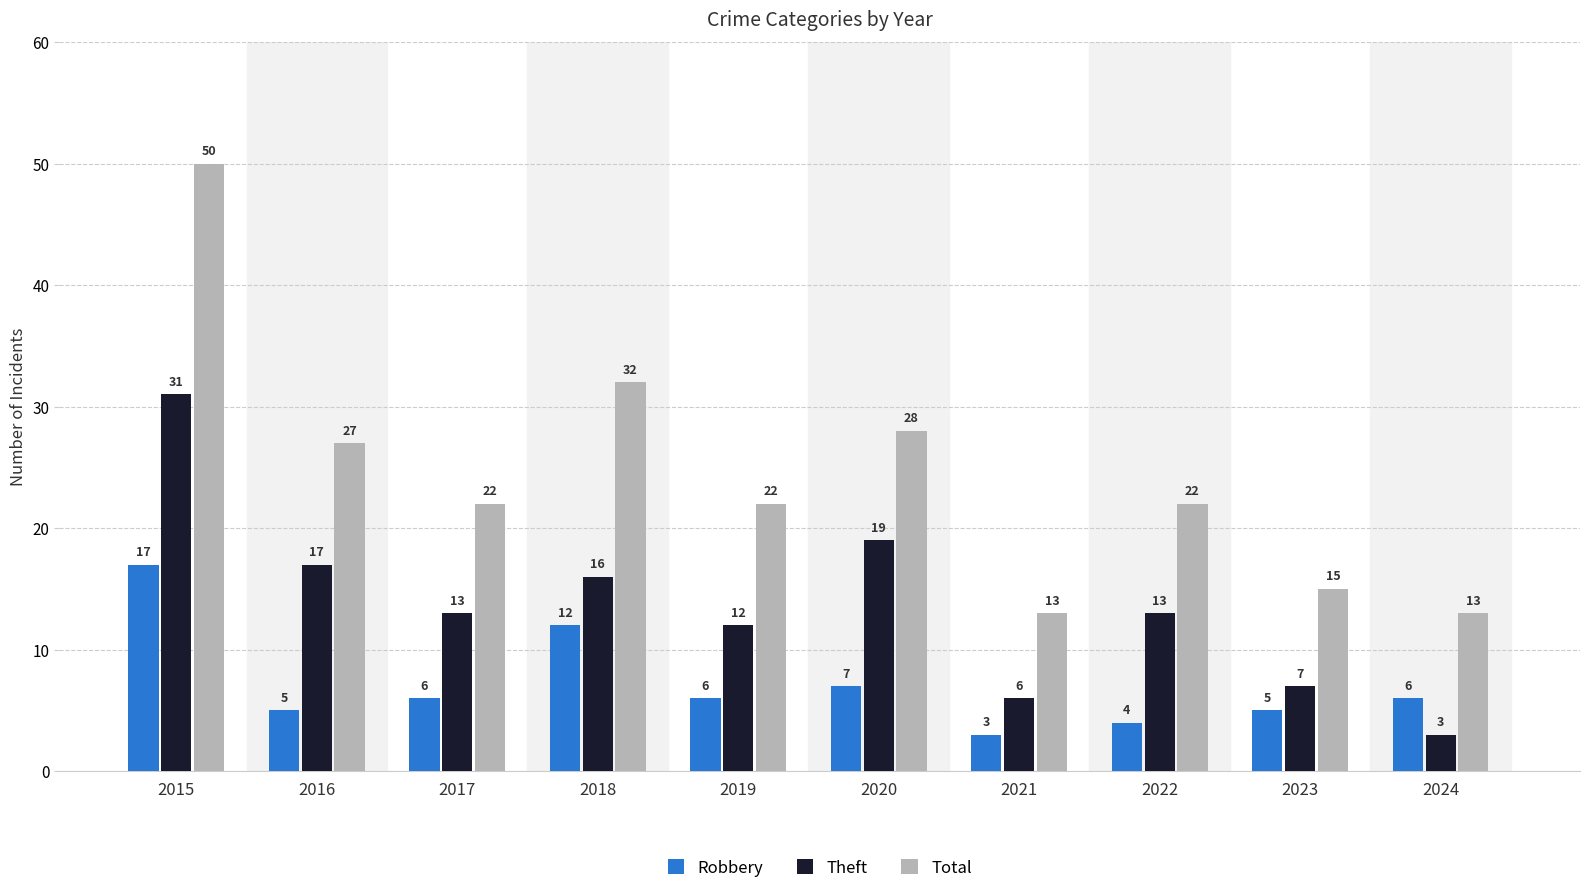

List the series in order of their overall mean, highest first.

Total, Theft, Robbery